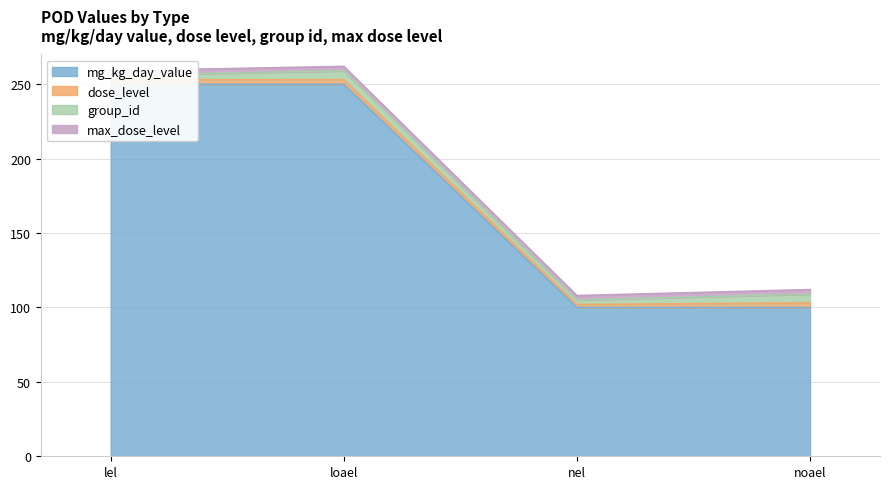

Between loael and lel, which is larger?

loael